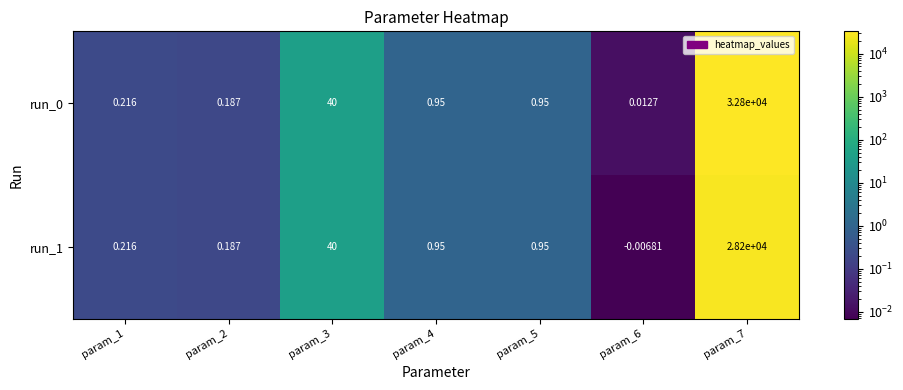

How many negative values does the run_1 series have?

1